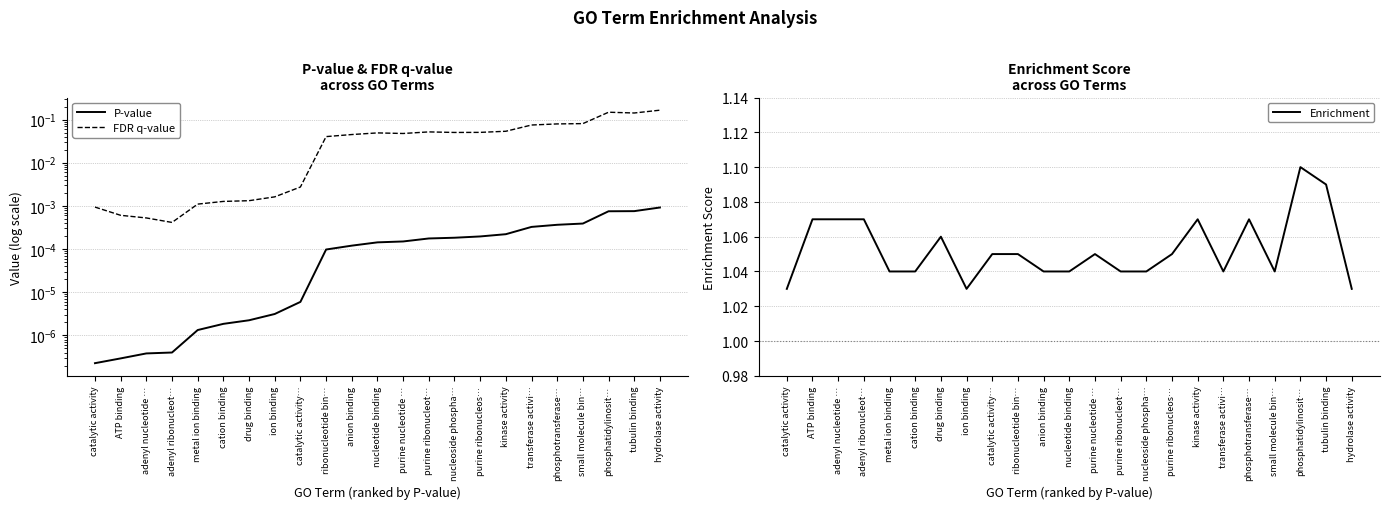

At which label does Enrichment reach its peak?

phosphatidylinosit…